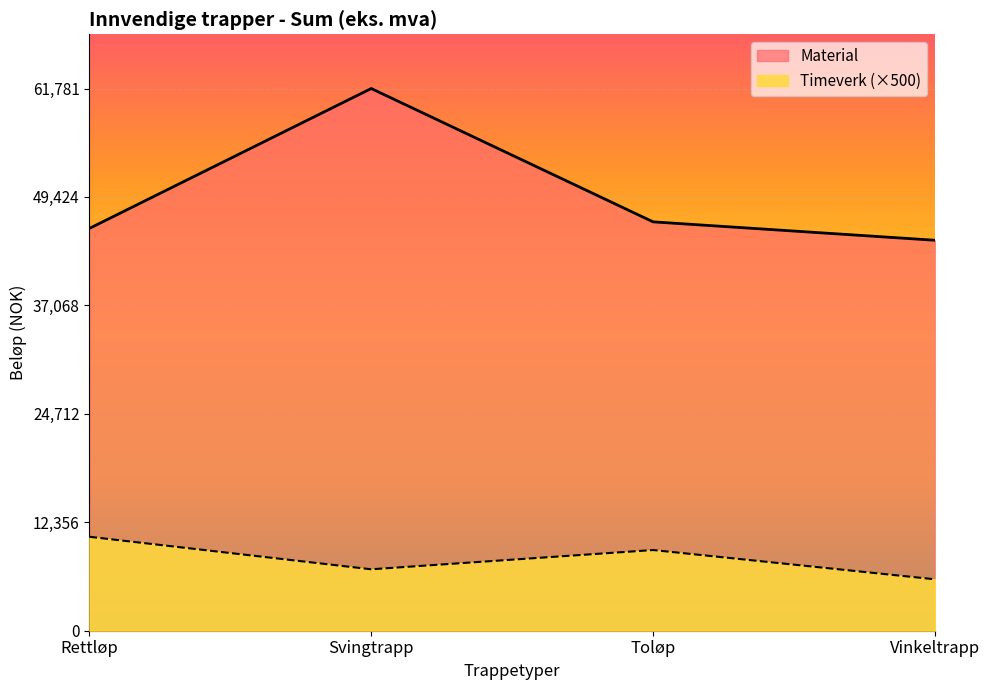

At which label does Material reach its minimum?

Vinkeltrapp